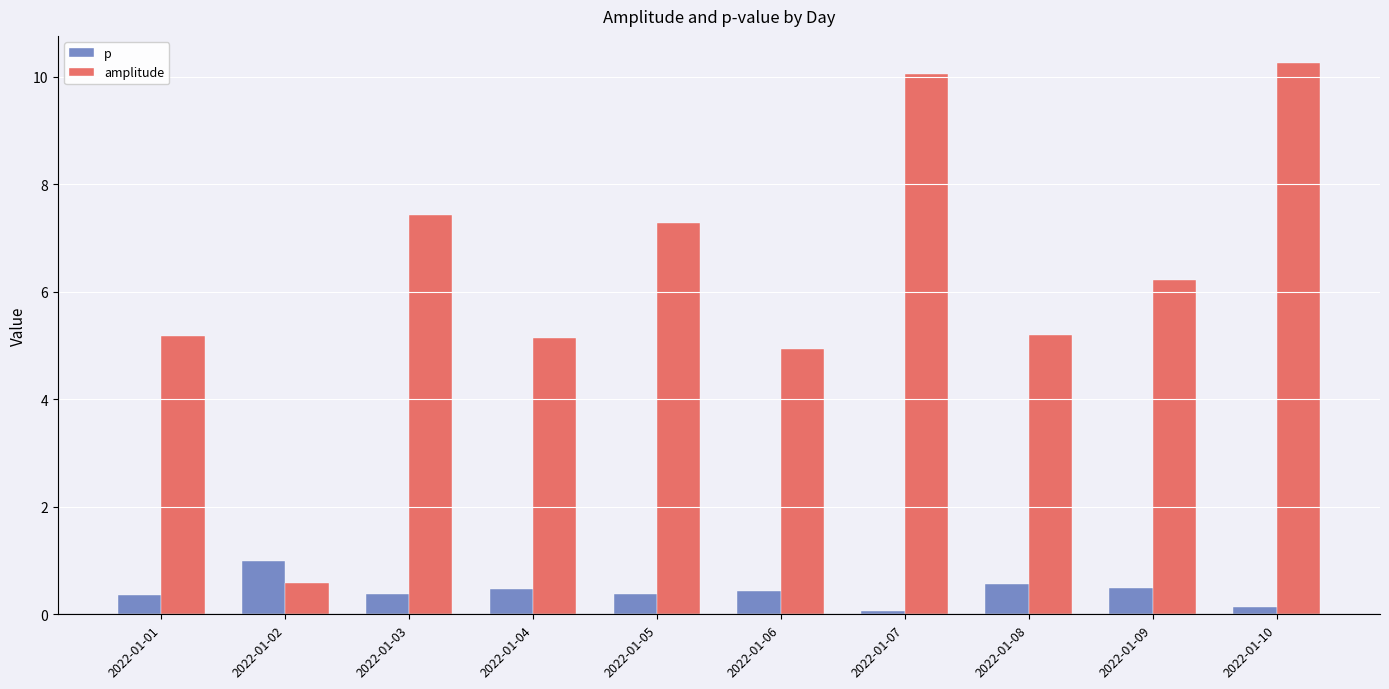

What is the difference between the amplitude values at 2022-01-06 and 2022-01-05?

2.3